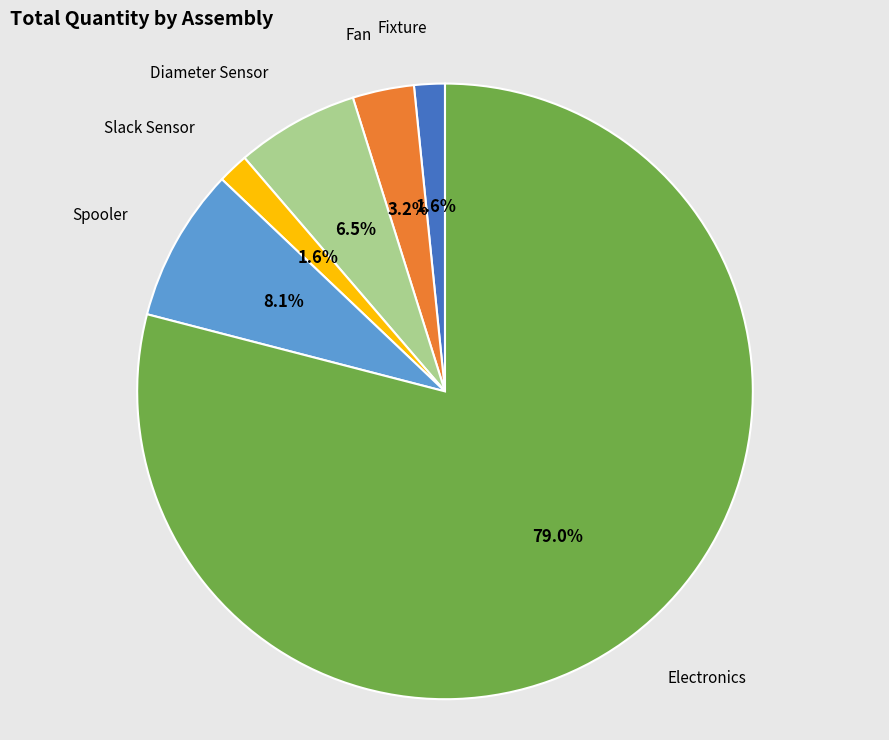

What percentage is the Fan slice, to the nearest percent?

3%